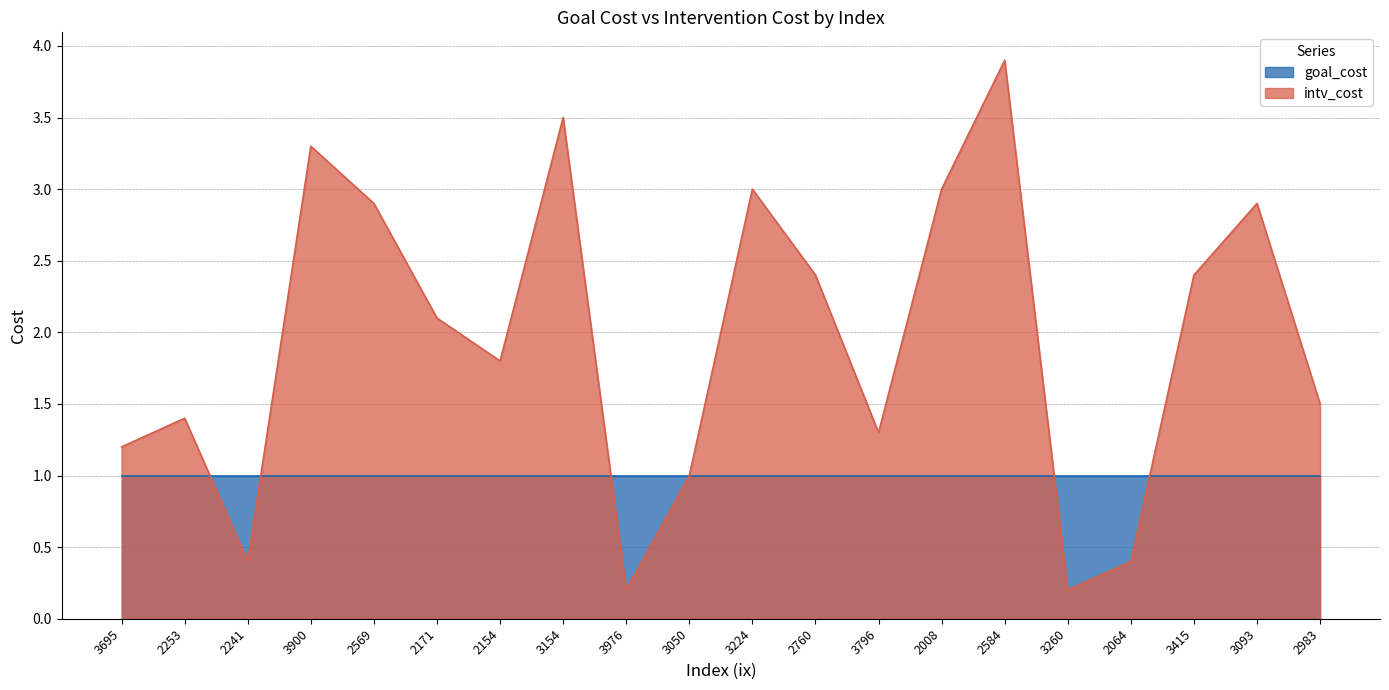

List the labels in order of value, smallest first.

3976, 3260, 2241, 2064, 3050, 3695, 3796, 2253, 2983, 2154, 2171, 2760, 3415, 2569, 3093, 3224, 2008, 3900, 3154, 2584